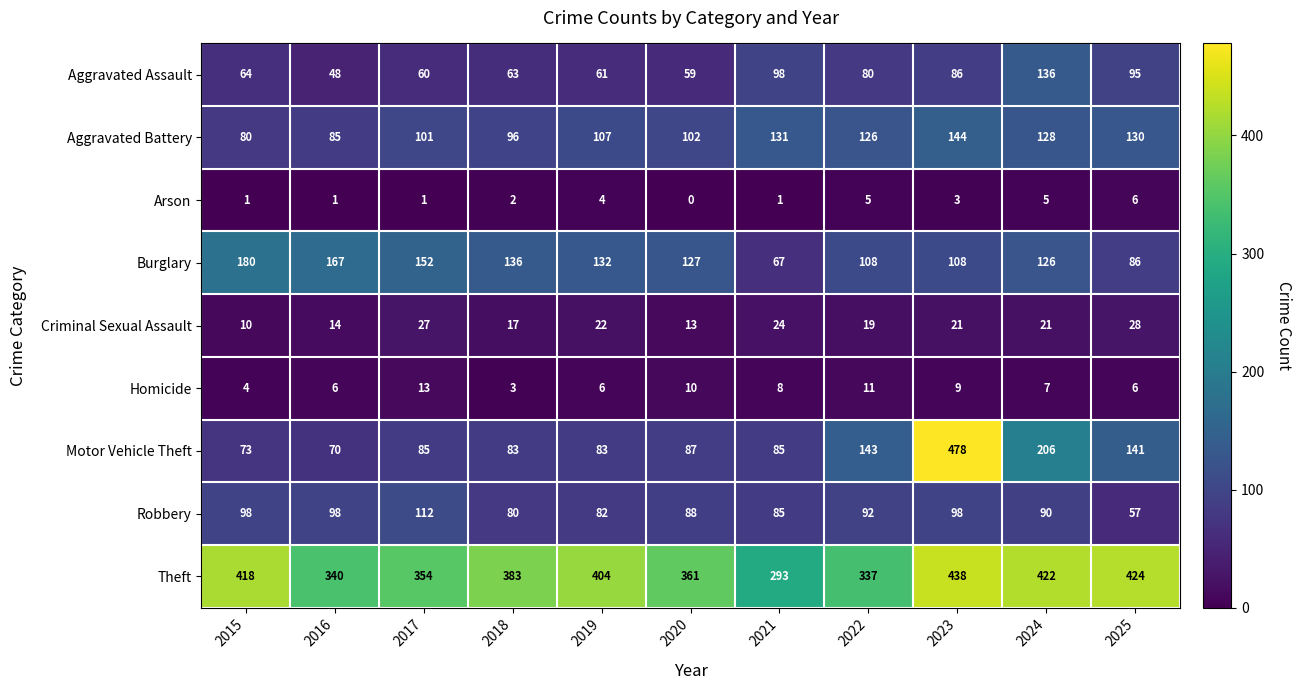

The value of Aggravated Battery at 2020 is 102. True or false?

True